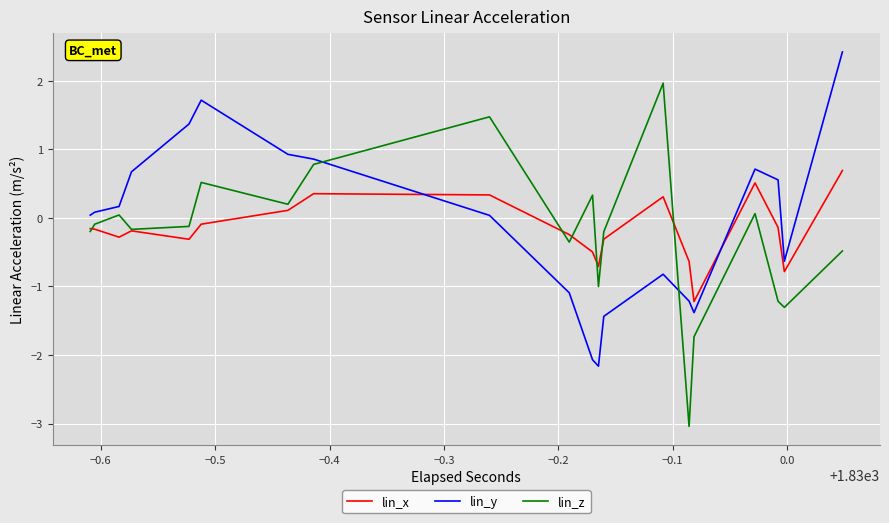

After their last crossing, which series has the higher values: lin_y or lin_x?

lin_y